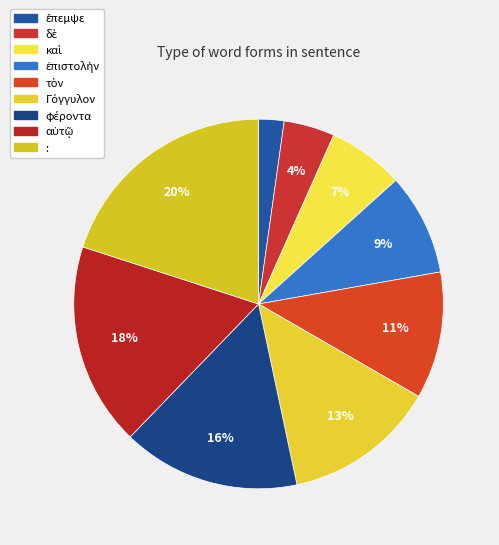

How many segments does this pie chart have?

9